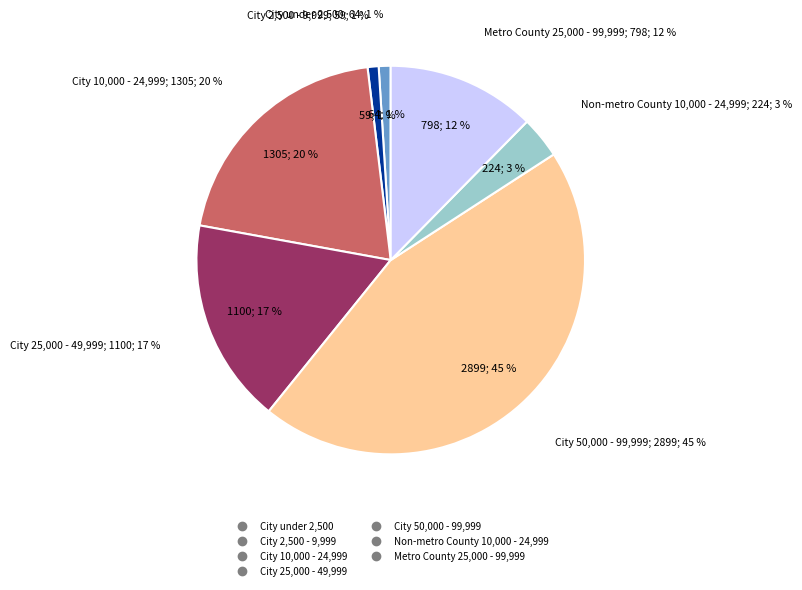

To the nearest percent, what is the average slice percentage?

14%